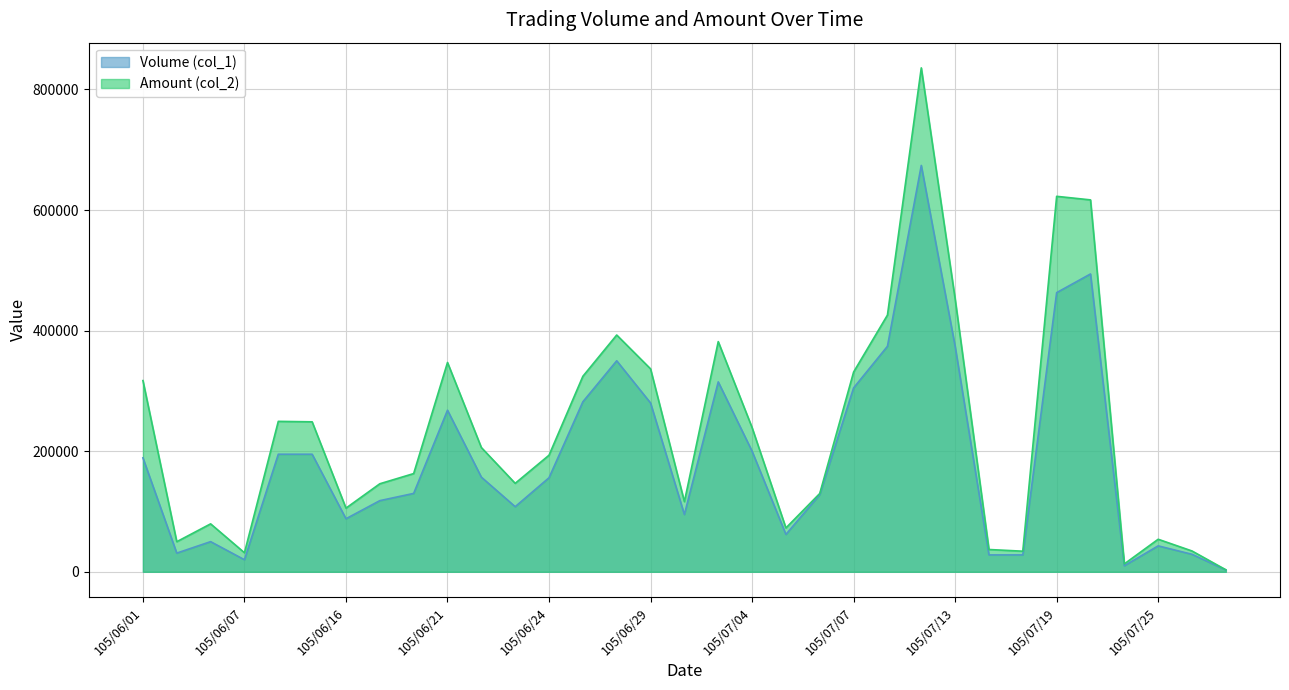

What is the sum of the Amount (col_2) values at 105/06/01 and 105/07/19?

939890